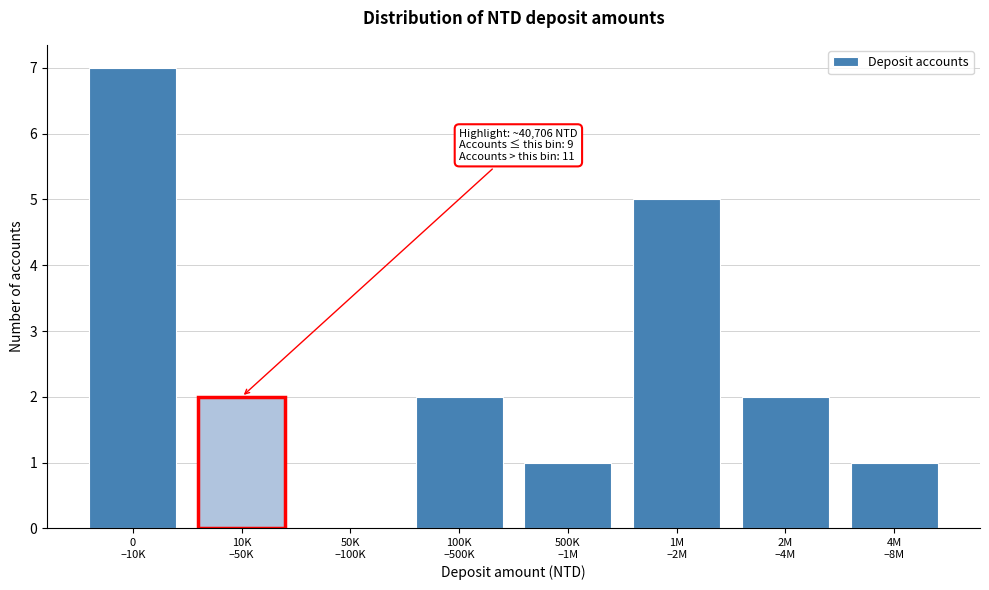

What is the sum of all values?

20